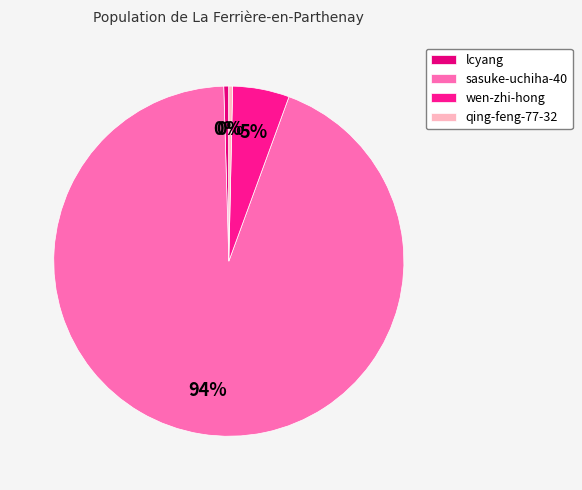

Count the number of slices in the pie.

4